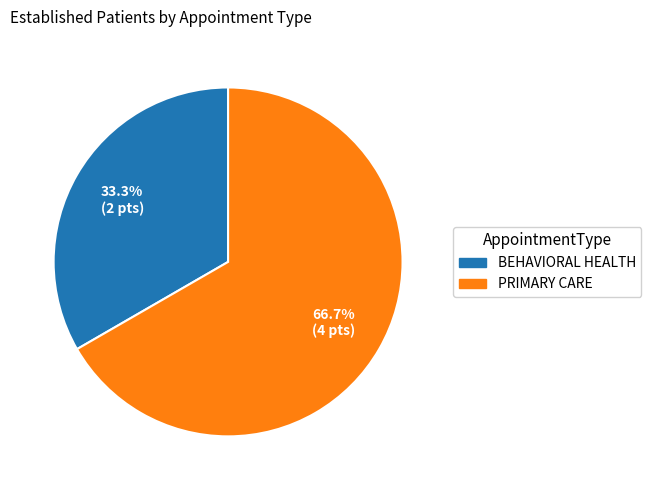

Between PRIMARY CARE and BEHAVIORAL HEALTH, which is larger?

PRIMARY CARE